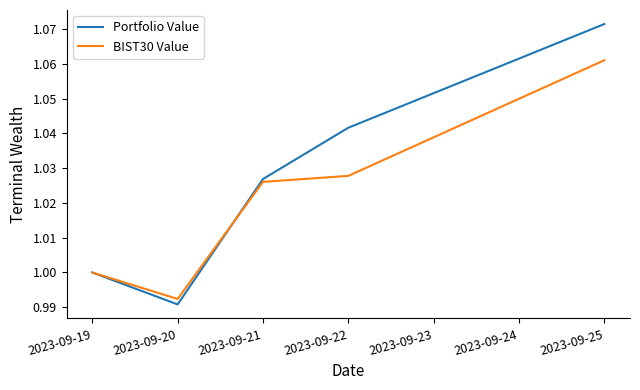

Which series has the largest range (max minus min)?

Portfolio Value